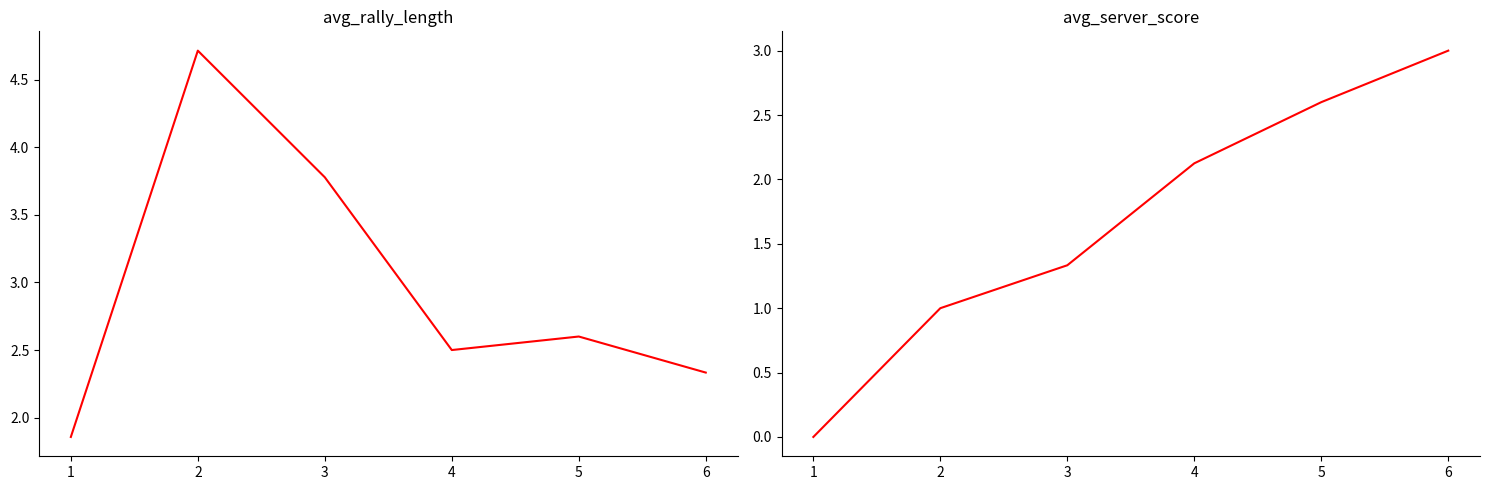

What is the difference between the avg_rally_length values at 6 and 5?

0.3